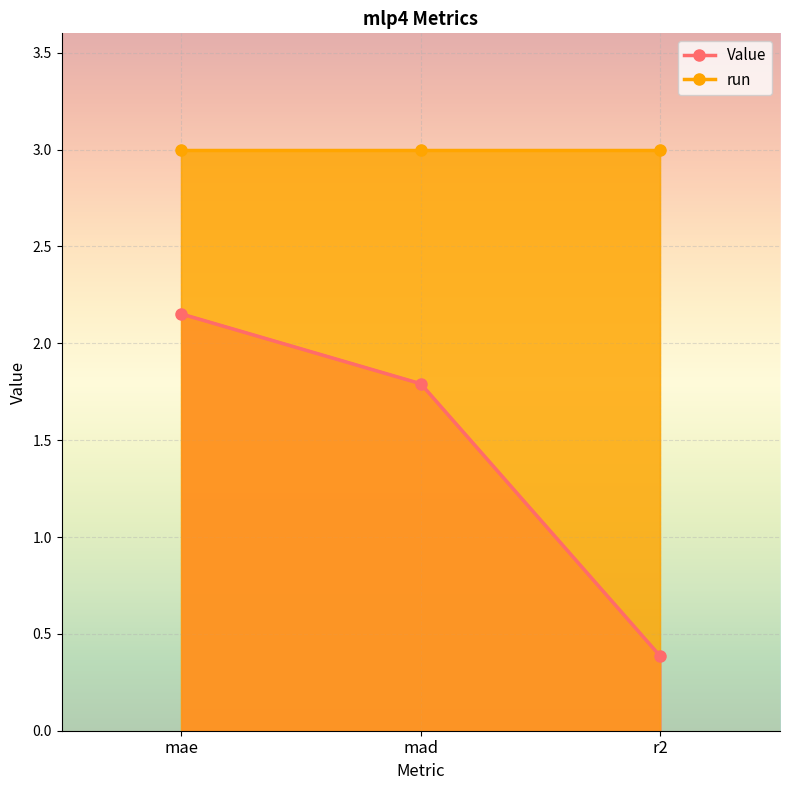

Which category has the lowest value in the run series?

mae